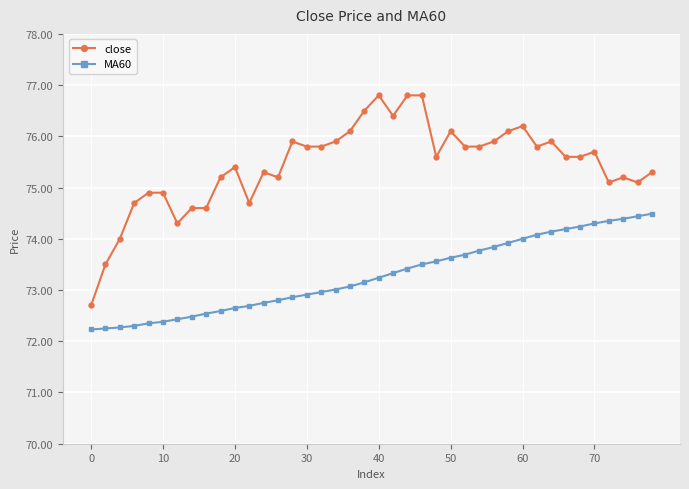

True or false: MA60 and close intersect in this chart.

False